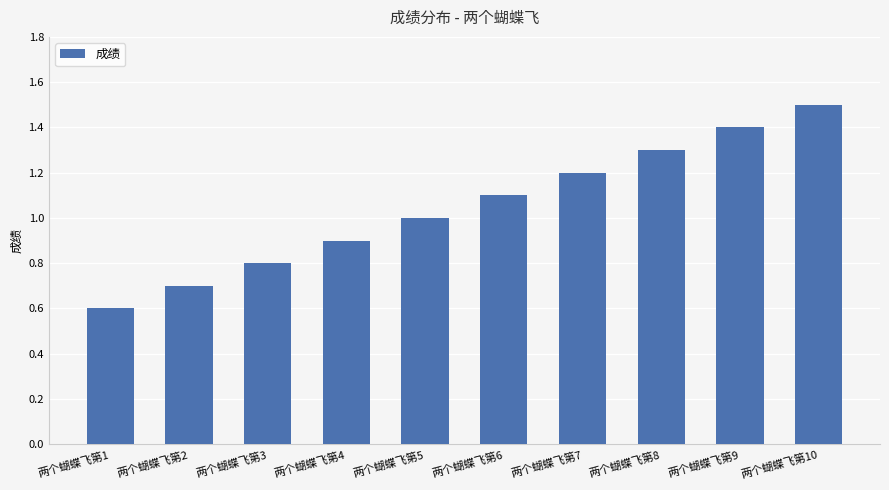

Reading right to left, what are all the values shown in this chart?

两个蝴蝶飞第10=1.5	两个蝴蝶飞第9=1.4	两个蝴蝶飞第8=1.3	两个蝴蝶飞第7=1.2	两个蝴蝶飞第6=1.1	两个蝴蝶飞第5=1.0	两个蝴蝶飞第4=0.9	两个蝴蝶飞第3=0.8	两个蝴蝶飞第2=0.7	两个蝴蝶飞第1=0.6